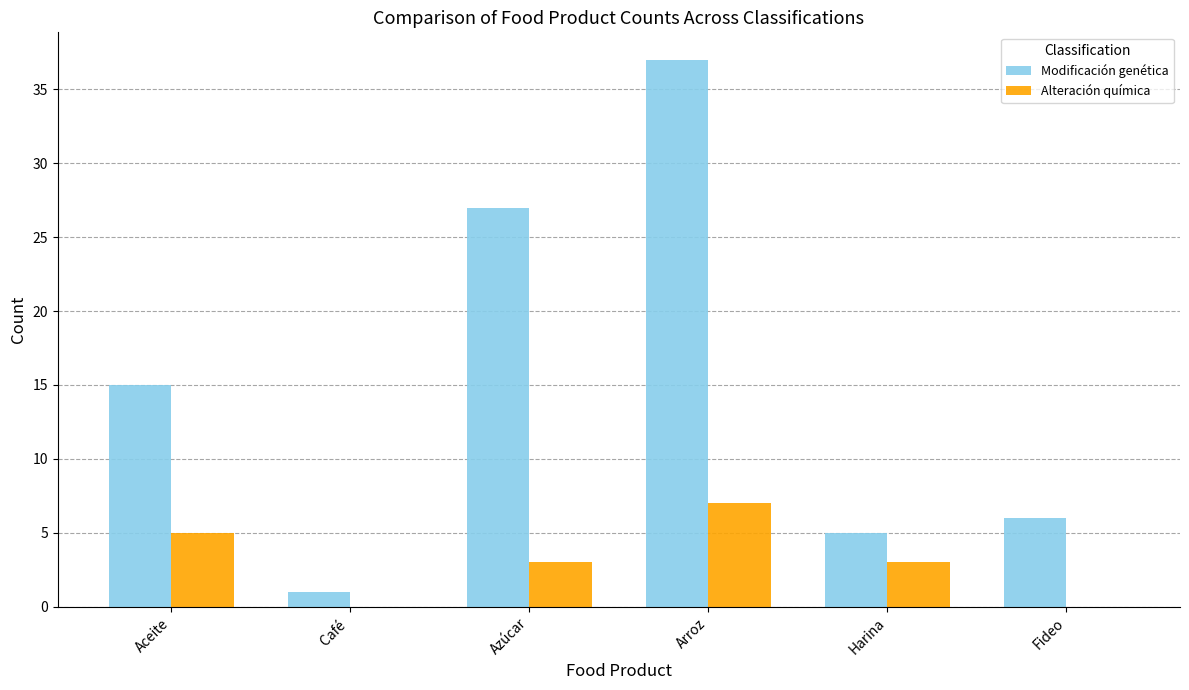

Where does the Alteración química series first go above 3?

Aceite